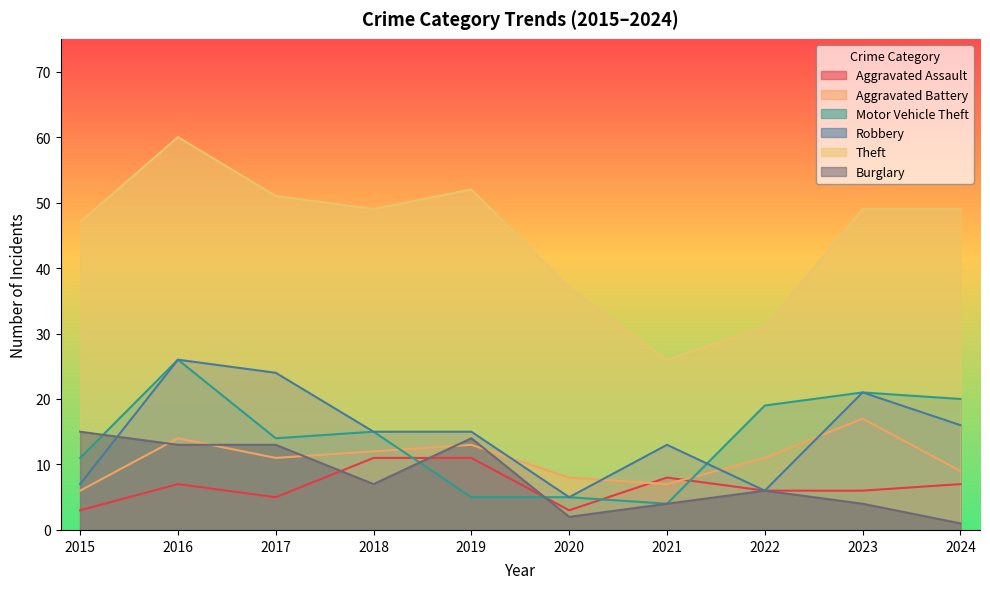

Which series changed the most between 2017 and 2019?

Motor Vehicle Theft